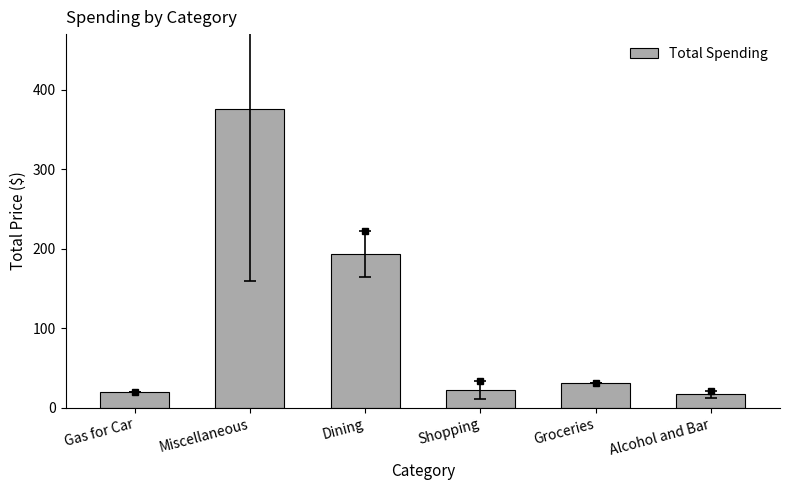

What is the ratio of the value at Gas for Car to the value at Groceries?

0.6